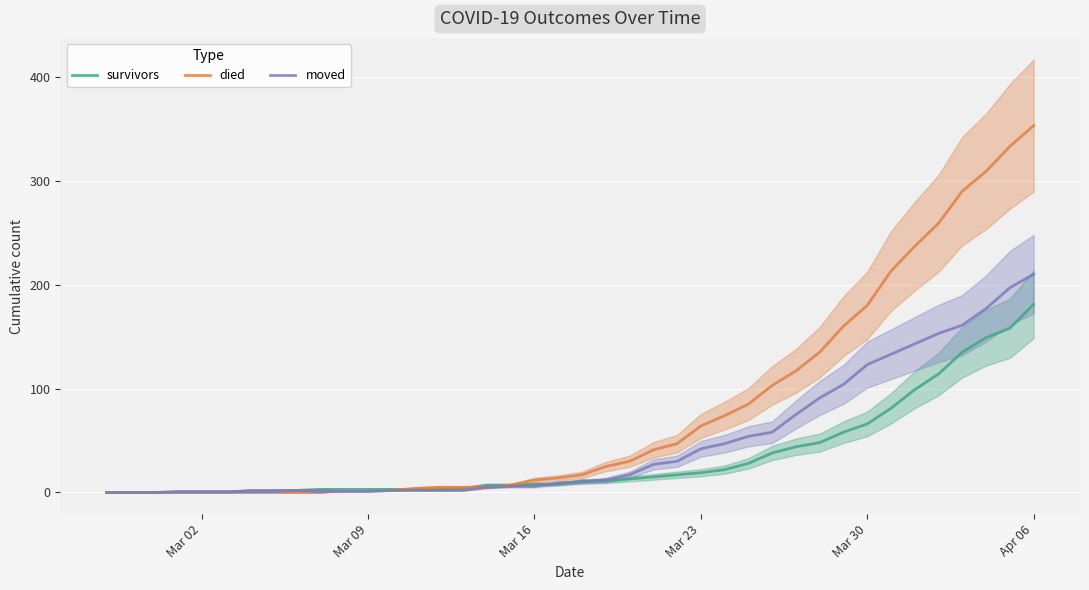

Which category has the highest value in the moved series?

Apr 06